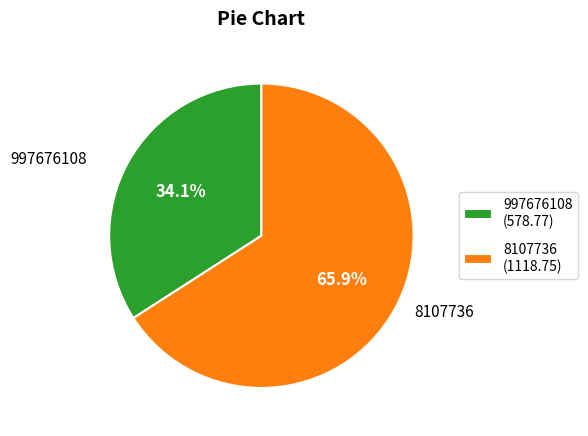

Between 8107736 (1118.75) and 997676108 (578.77), which is larger?

8107736 (1118.75)